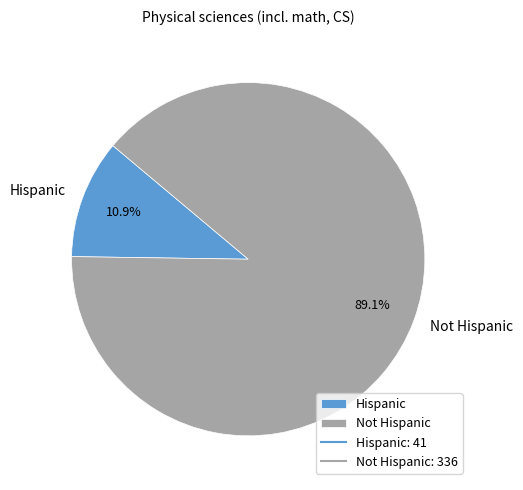

The Not Hispanic slice represents 89% of the pie. True or false?

True